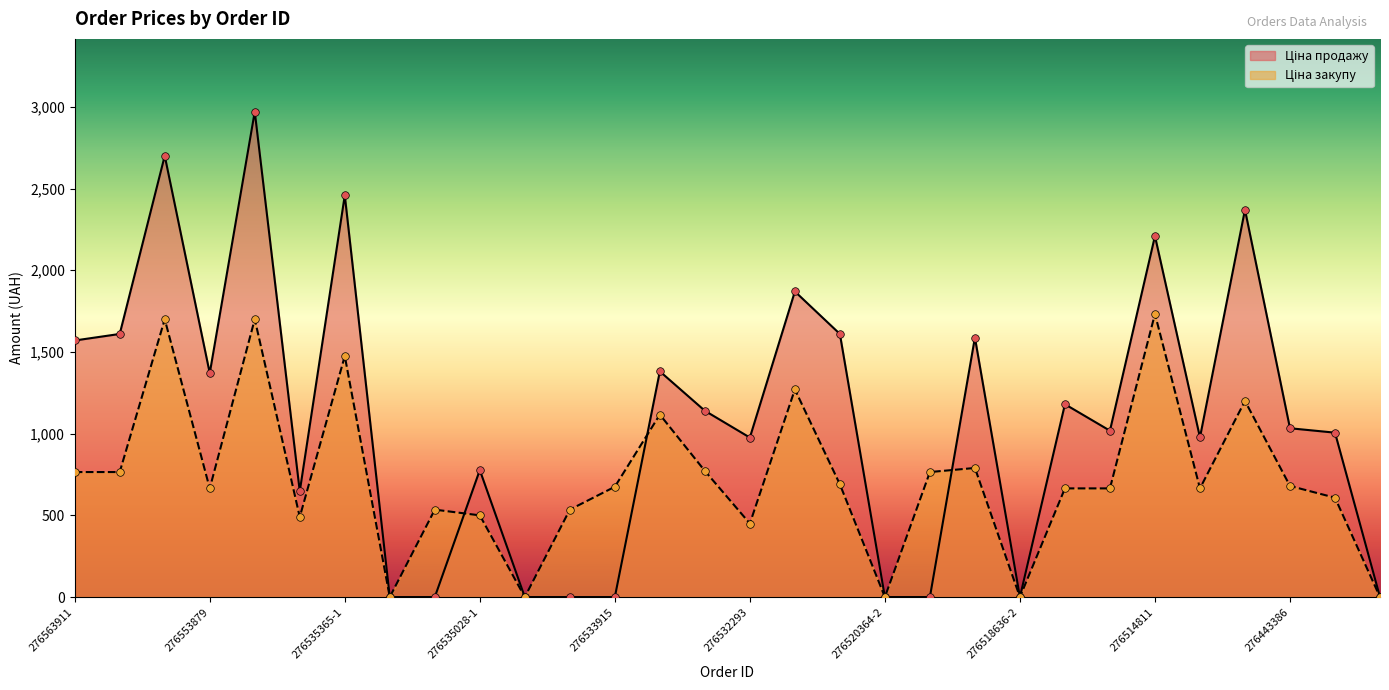

What is the total value across all series at 276443386?

1713.0